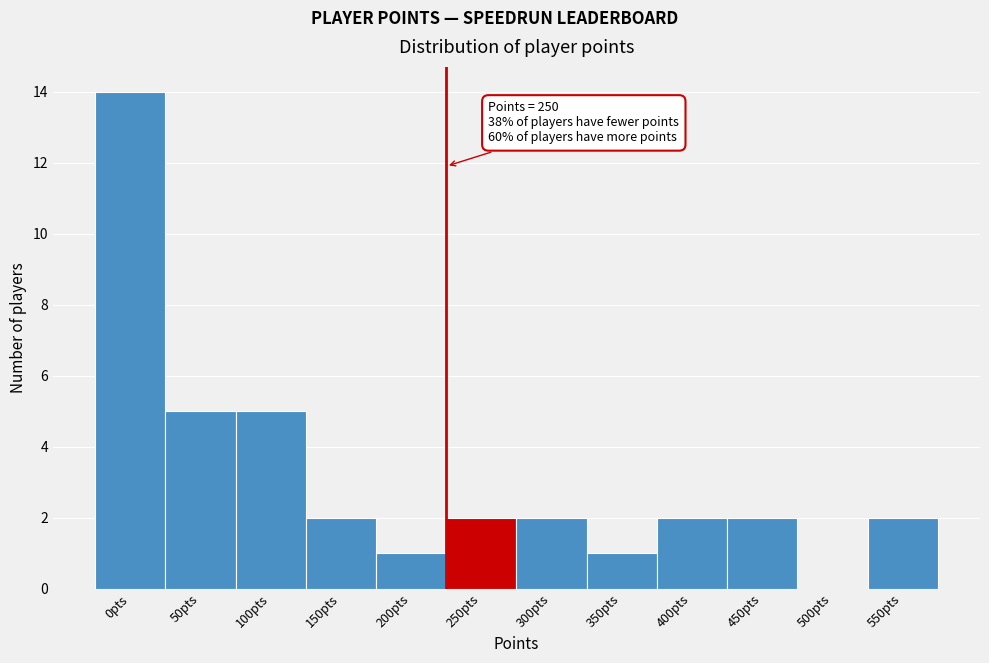

Reading left to right, extract all data points from this chart.

0pts=14	50pts=5	100pts=5	150pts=2	200pts=1	250pts=2	300pts=2	350pts=1	400pts=2	450pts=2	500pts=0	550pts=2